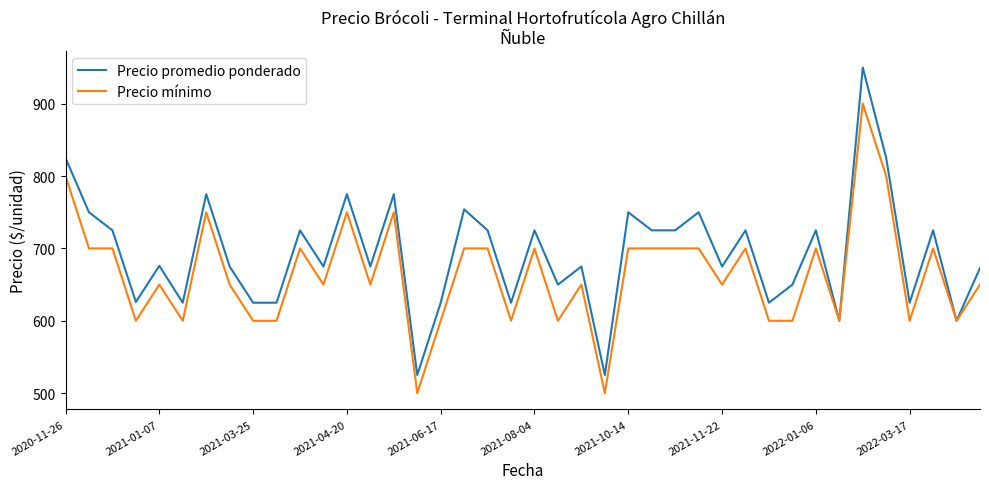

List the series in order of their overall mean, lowest first.

Precio mínimo, Precio promedio ponderado